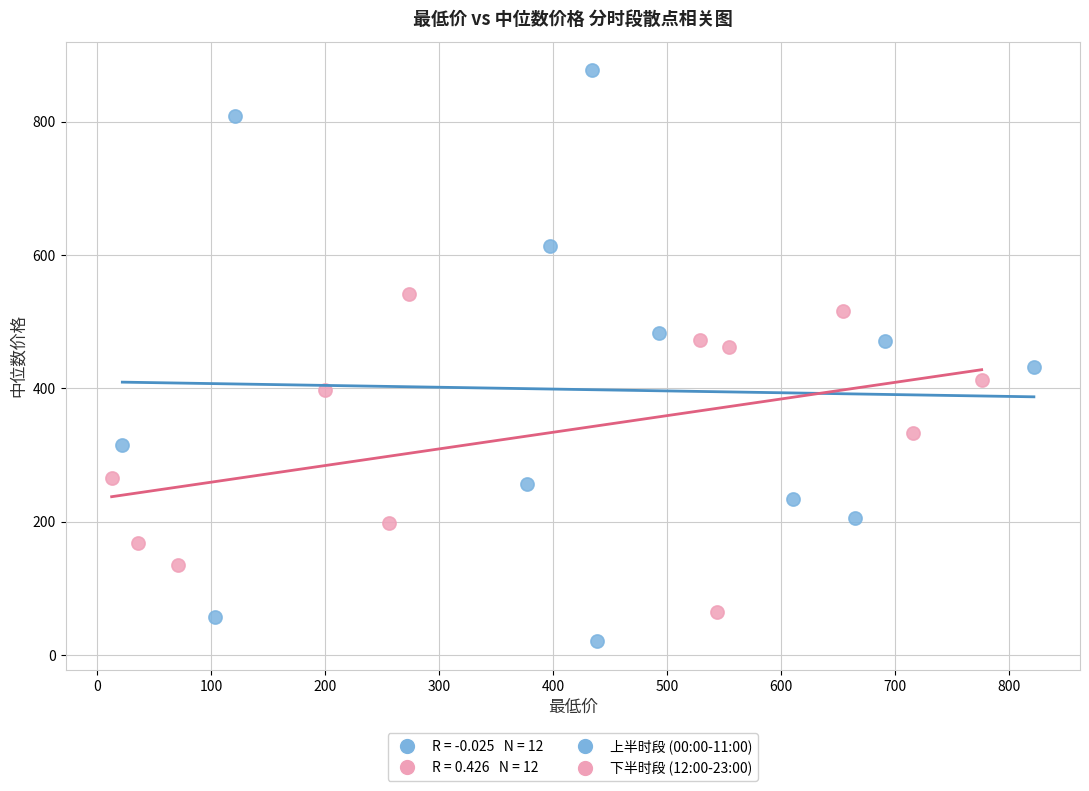

Which series reaches the minimum Y coordinate?

上半时段 (00:00-11:00)